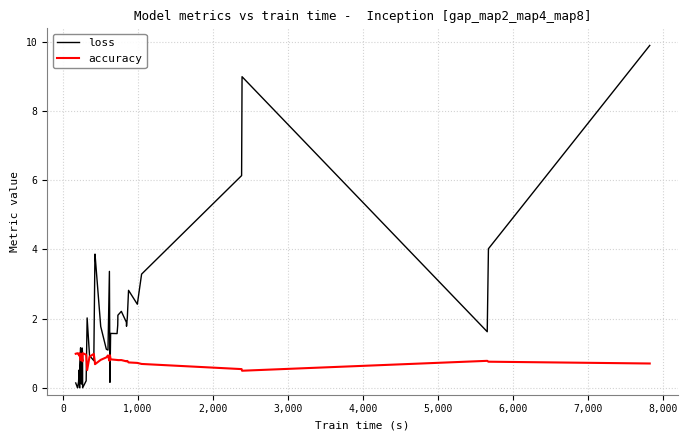

In accuracy, how many points are higher than both neighbors (excluding endpoints)?

10